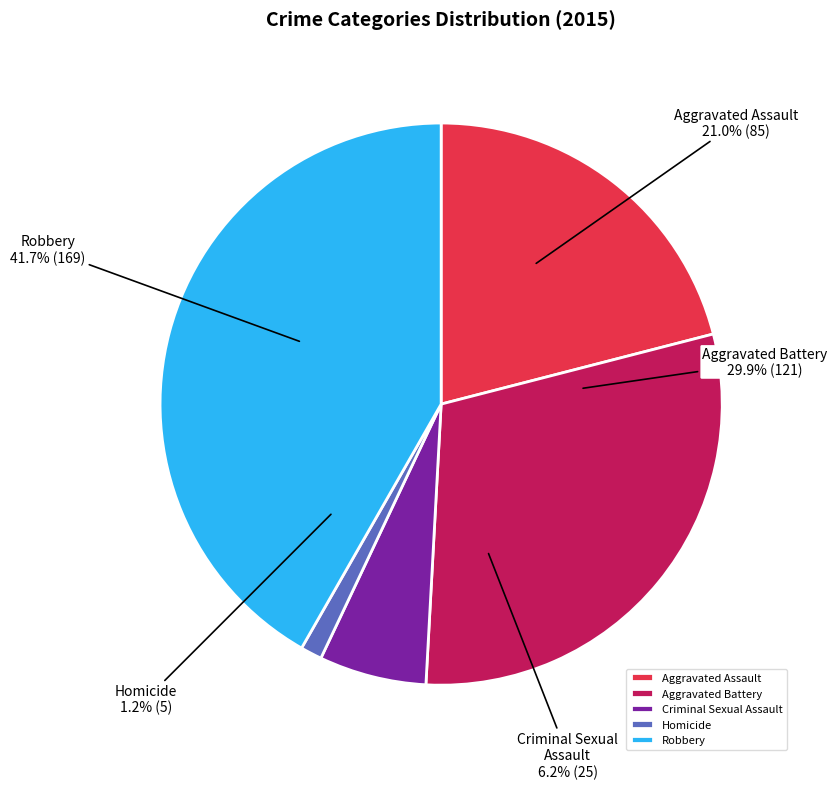

Between Robbery and Aggravated Battery, which is larger?

Robbery